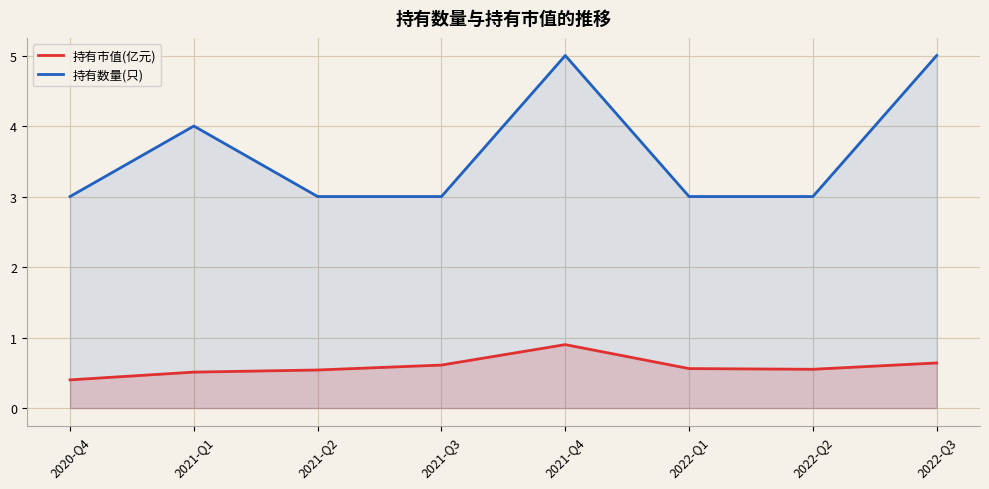

Read the 持有数量(只) value at 2022-Q1.

3.0